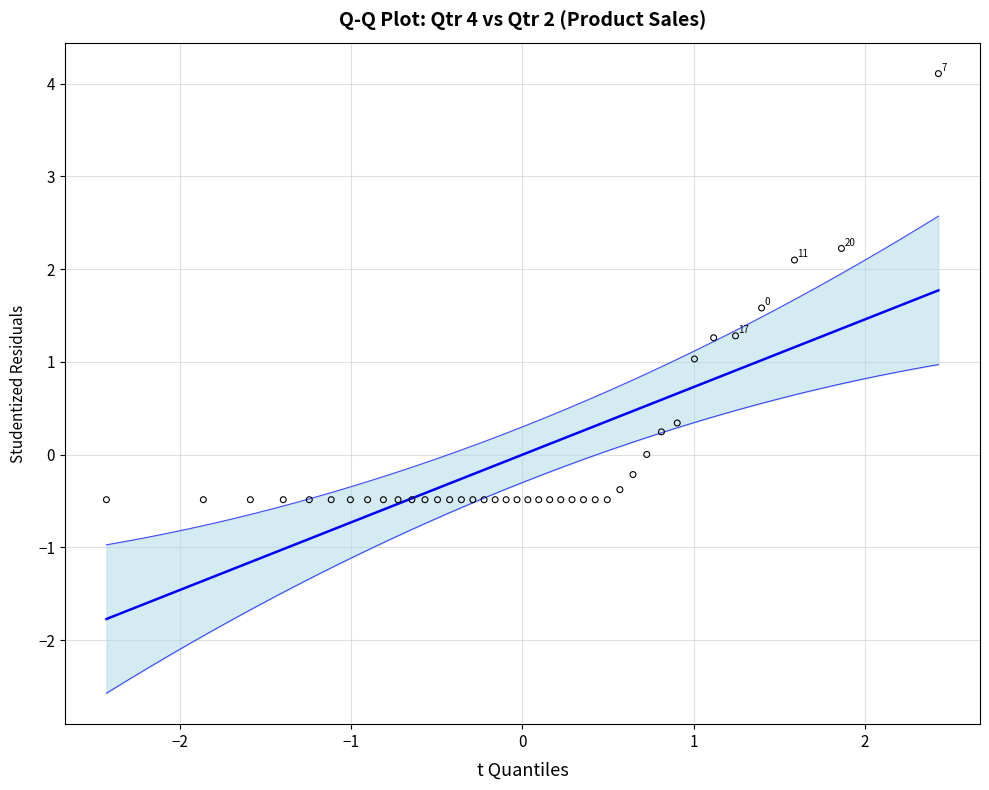

What is the range of Y values (max minus min)?

4.6